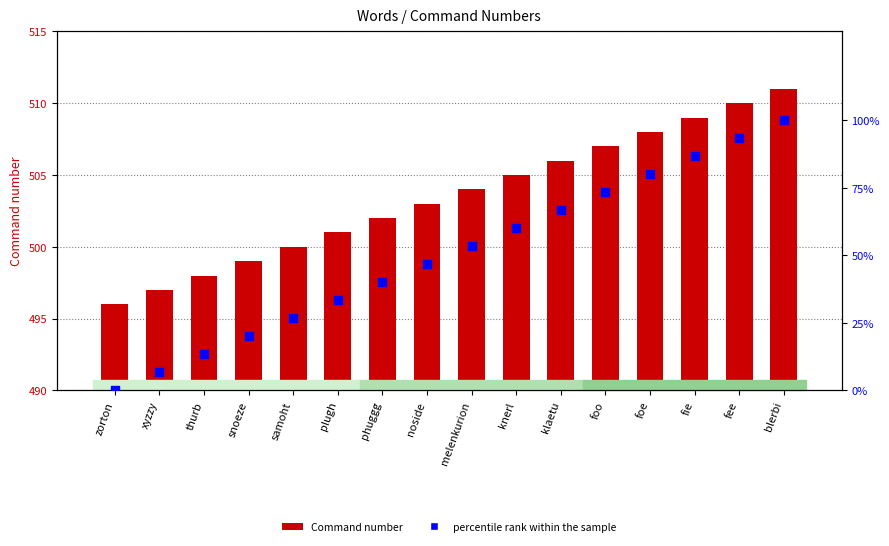

What are all the series names shown in the legend?

Command number, percentile rank within the sample